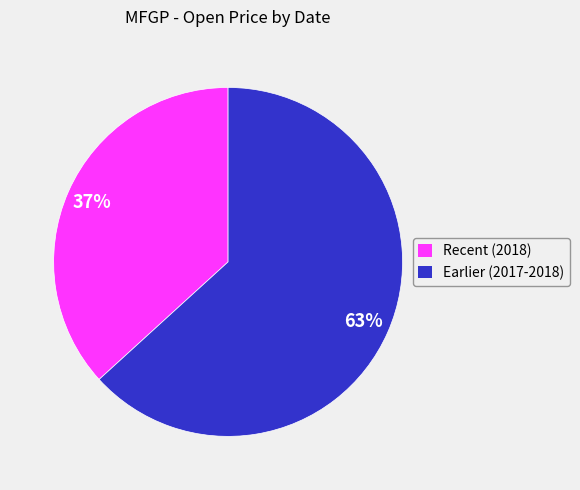

Is it true that Recent (2018) is 37% of the pie?

True